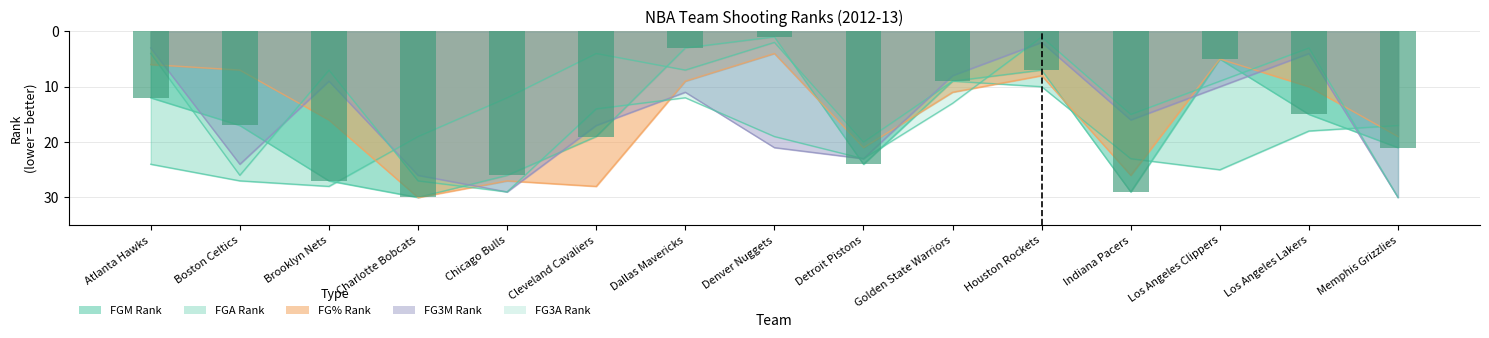

Which series changed the most between Atlanta Hawks and Denver Nuggets?

FGA_RANK